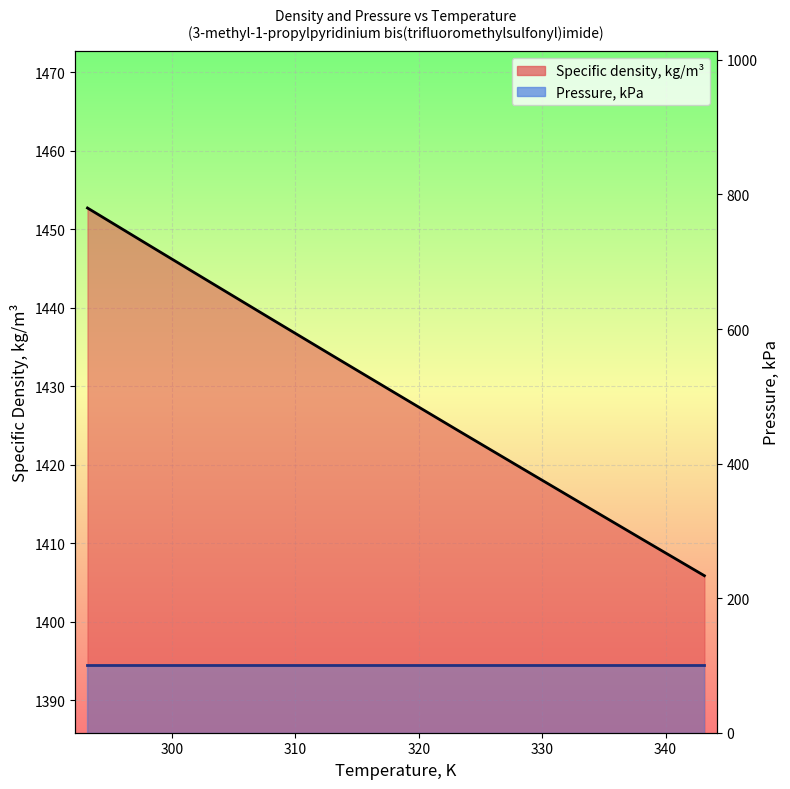

True or false: the data shows 1424.4 at 323.15.

True